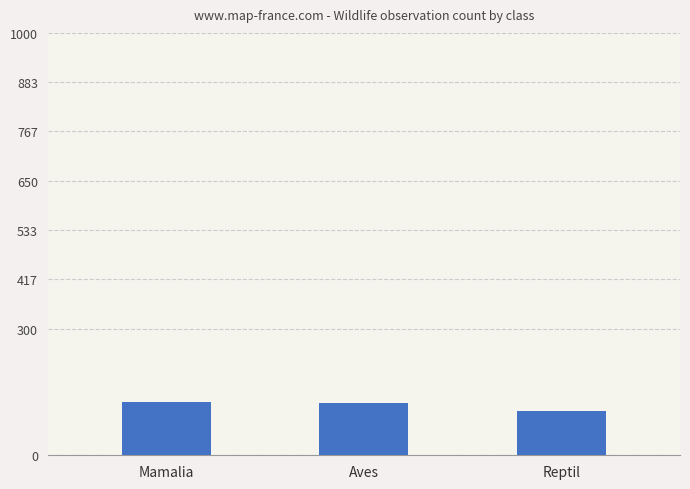

What is the label of the 1st bar from the right?

Reptil